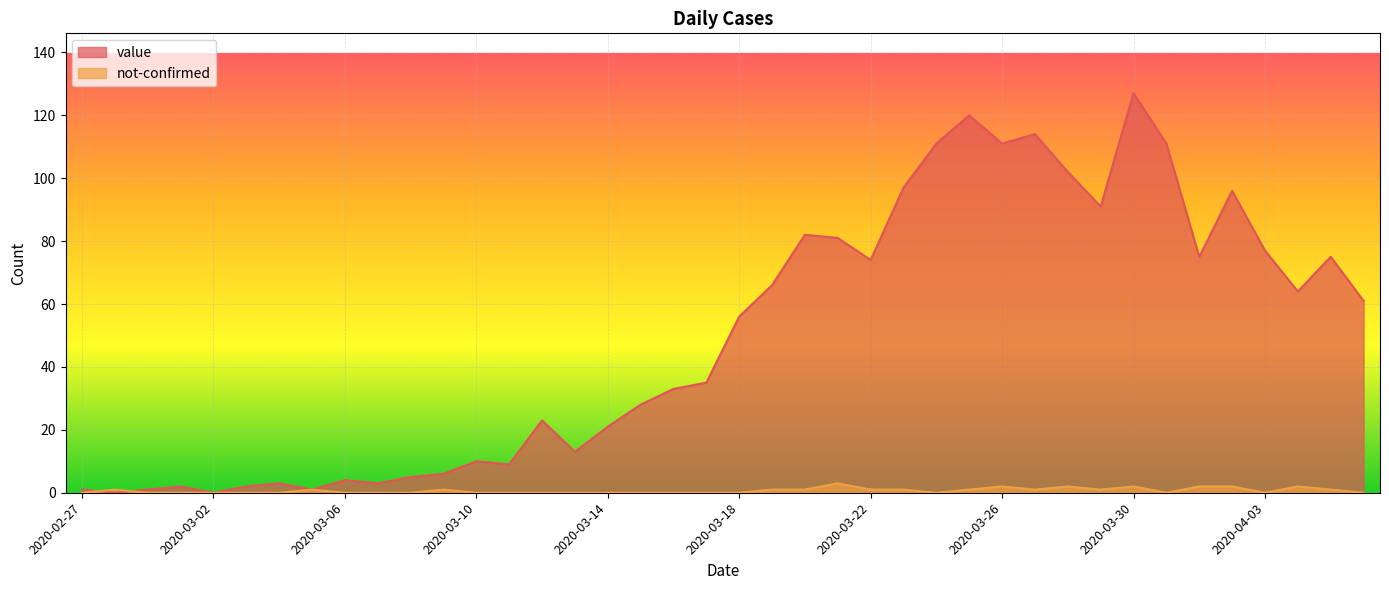

Where is value nearest to the value 63?

2020-04-04